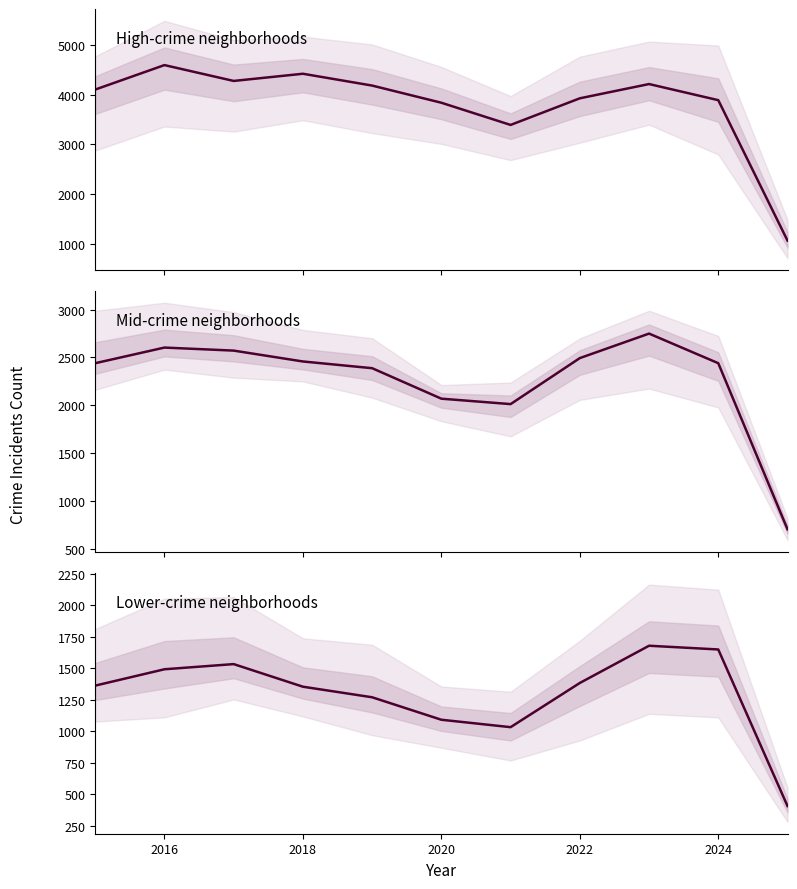

Which series has the largest total across all categories?

High-crime neighborhoods